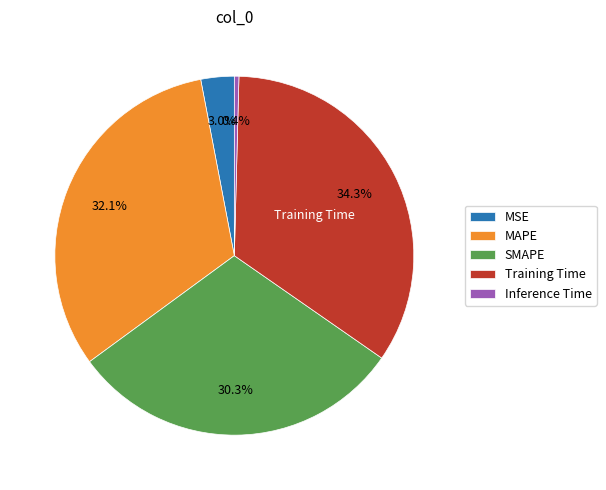

Does any single category account for the majority?

No